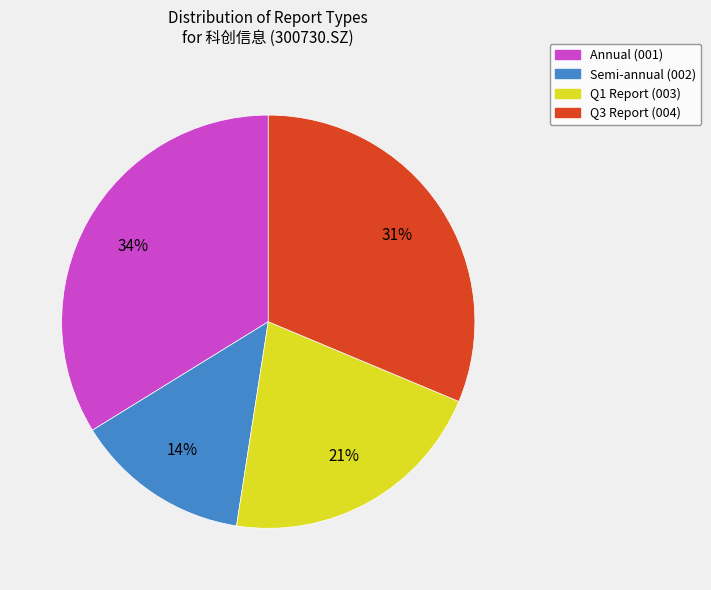

How many slices are in this pie chart?

4